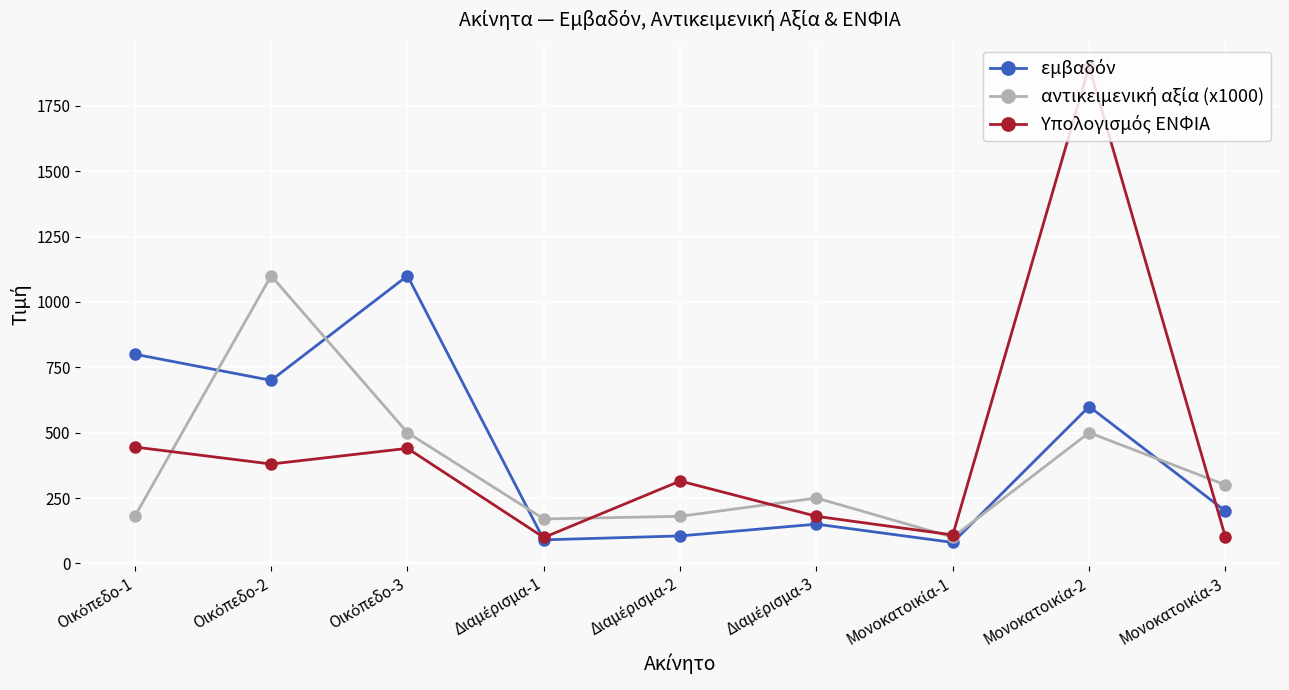

What is the greatest value displayed?

1900.0